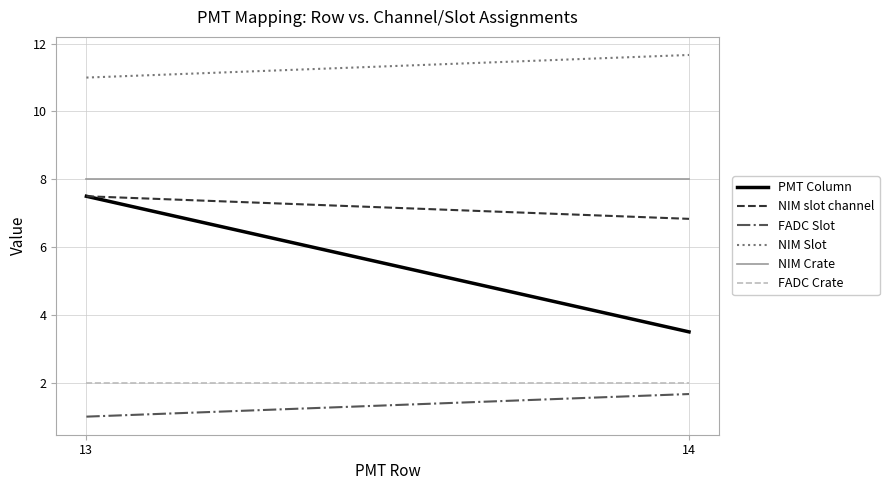

What is the difference between the highest and lowest values at 13?

10.0